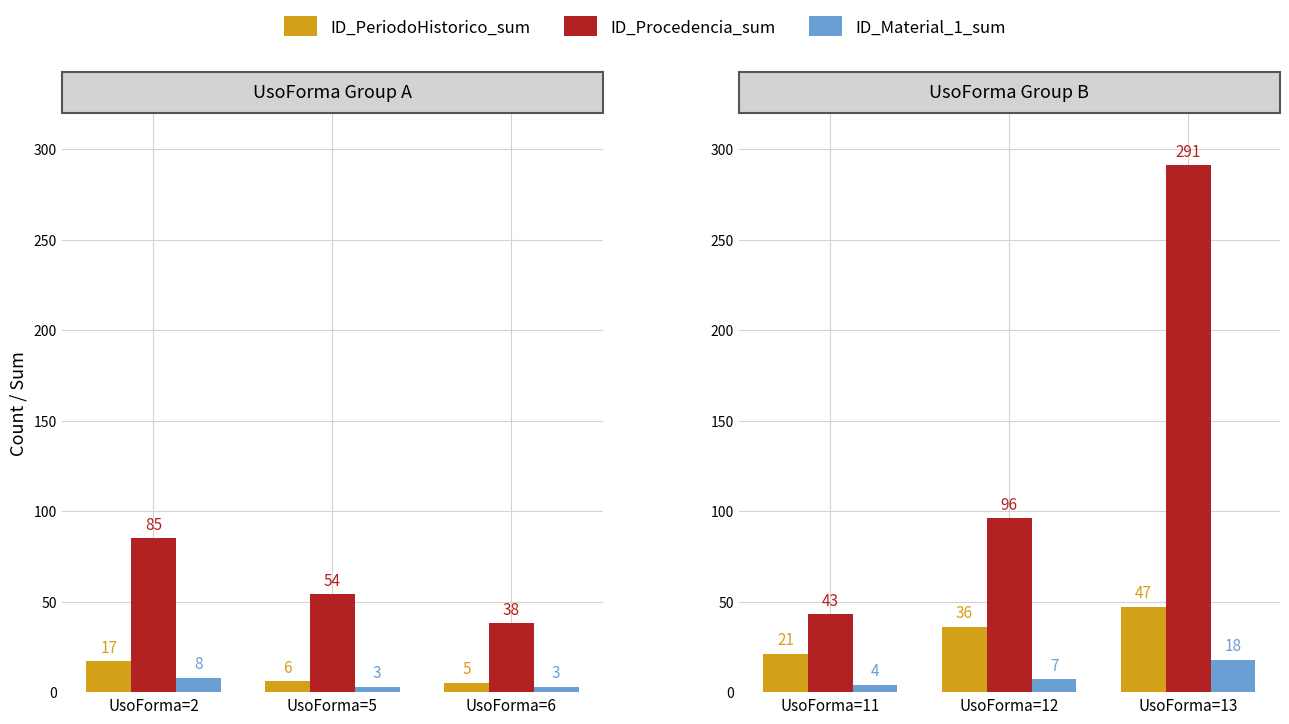

Which series changed the most between UsoForma=11 and UsoForma=13?

ID_Procedencia_sum